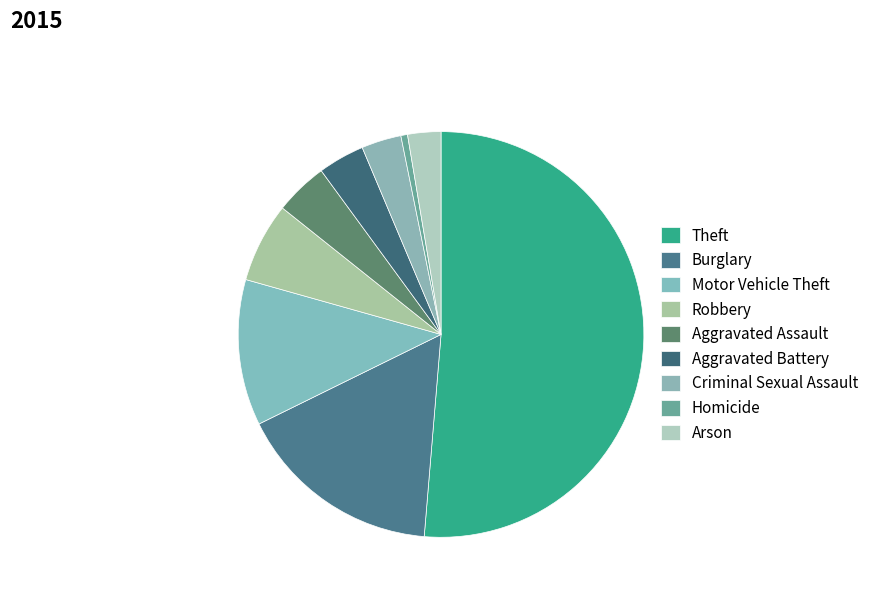

Count the number of slices in the pie.

9